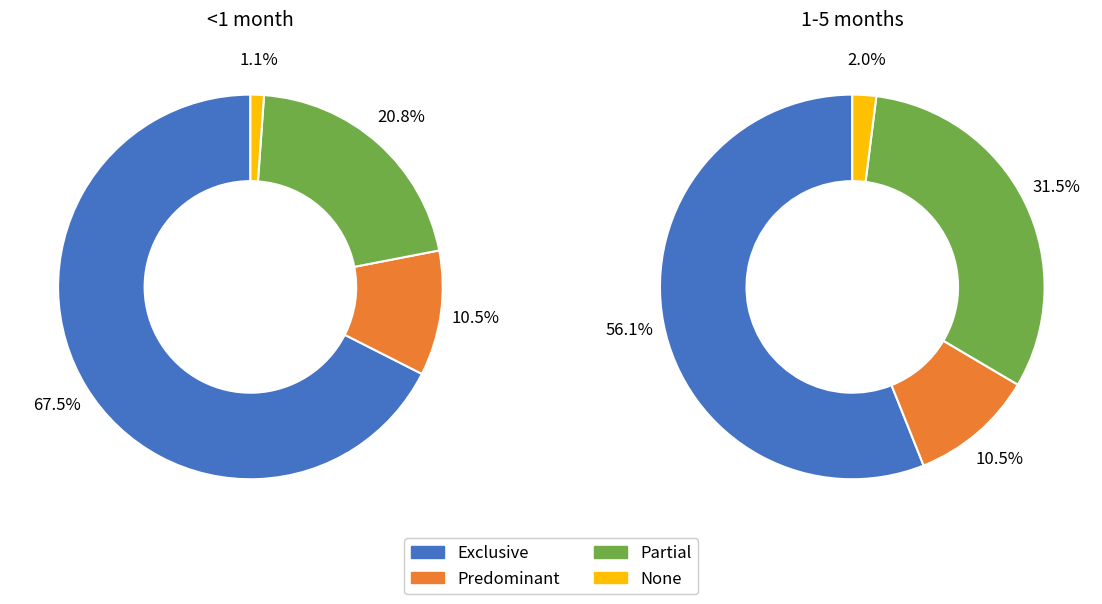

True or false: Partial accounts for 8% of the total.

False